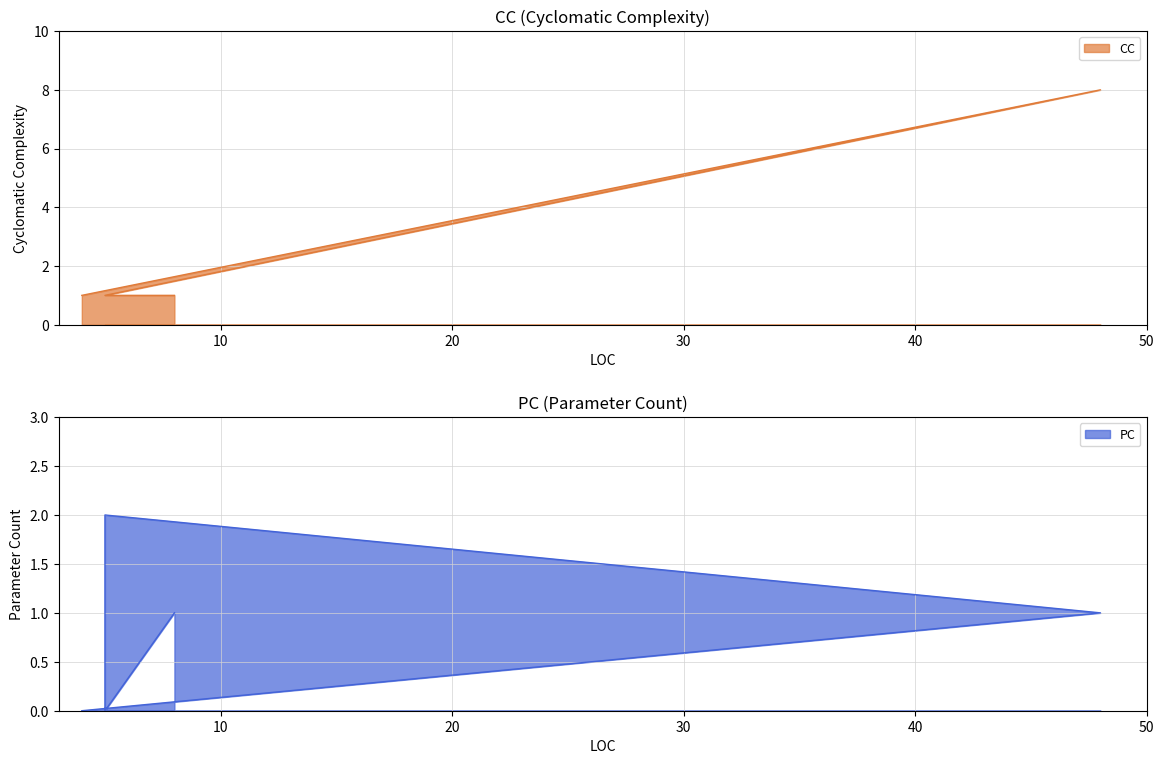

What is the sum of the PC values at 48 and 4?

1